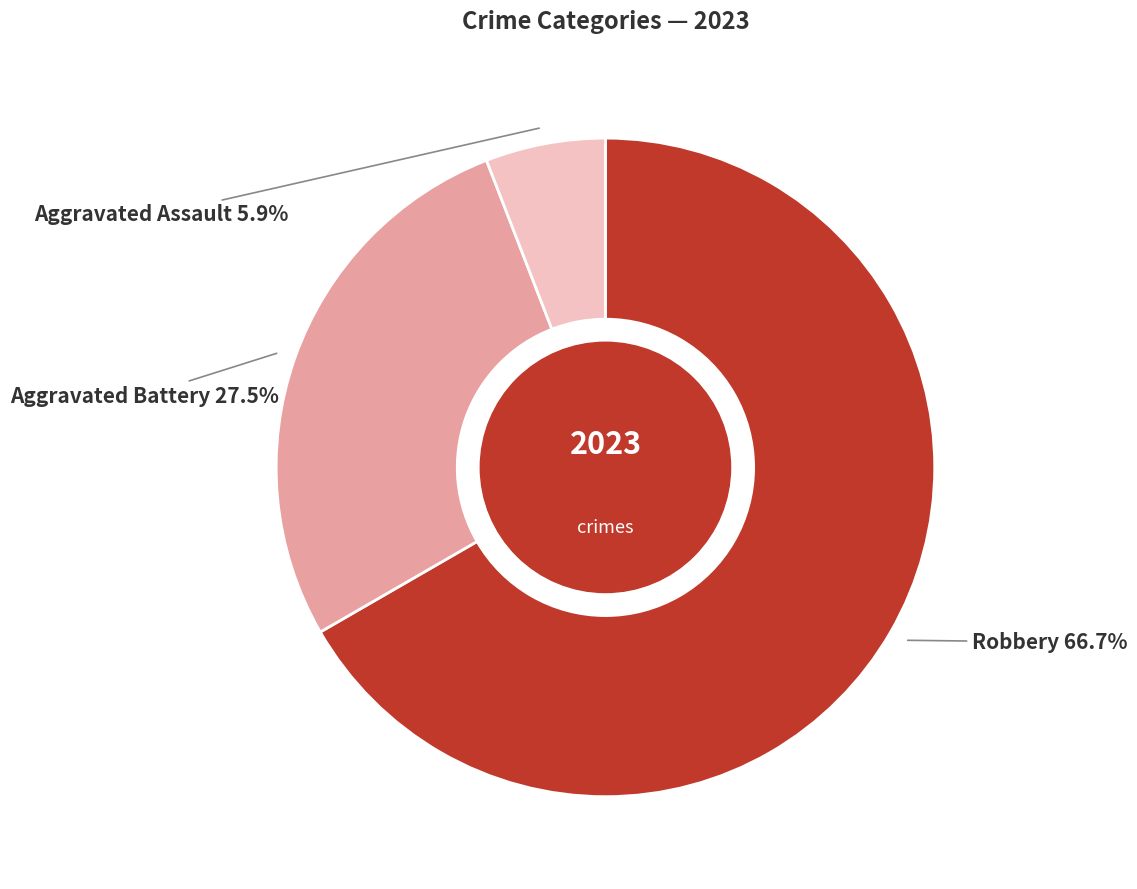

To the nearest percent, what is the difference between the largest and smallest slice percentages?

61%